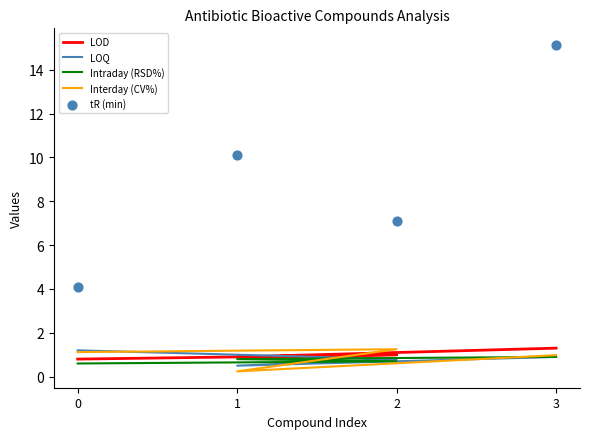

At how many categories does at least one series exceed 9?

2